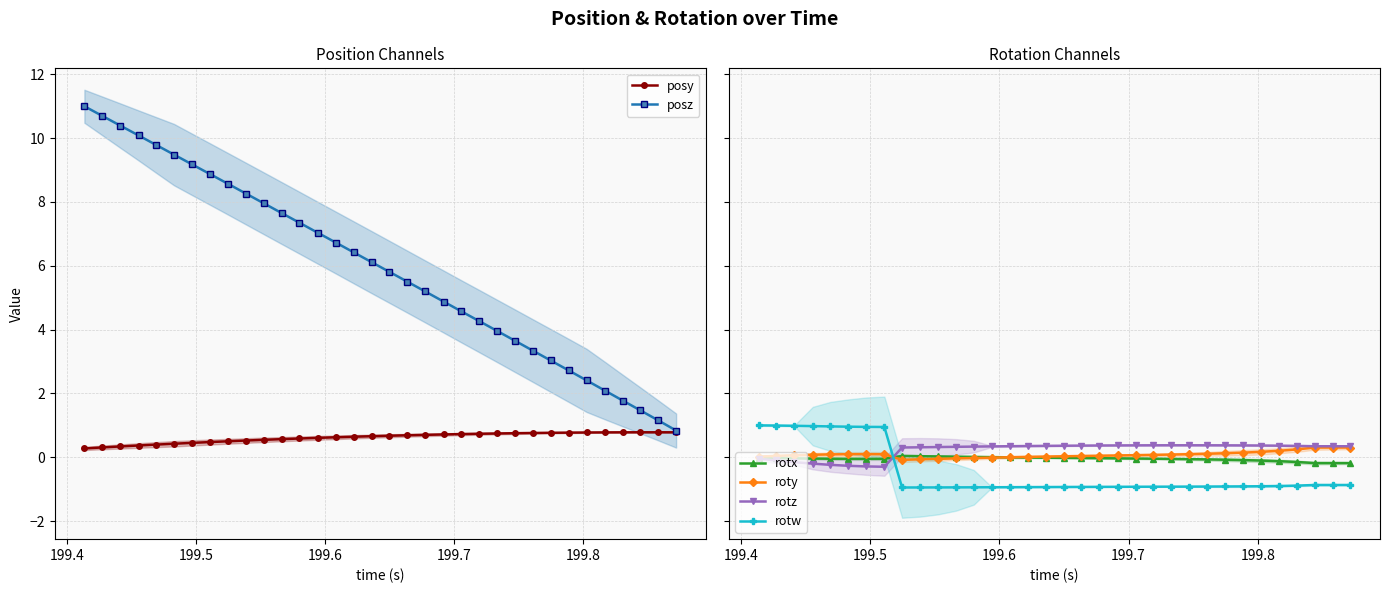

True or false: rotx has more than 0 points higher than both neighbors.

True